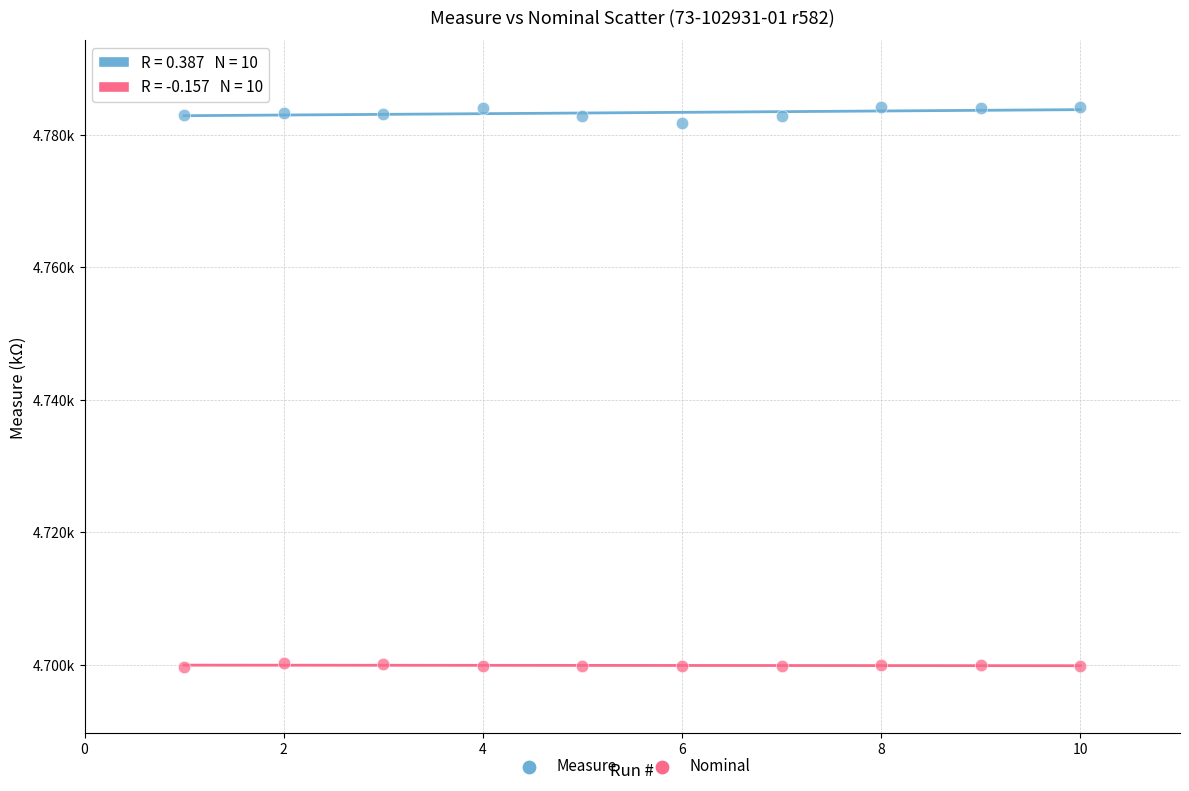

Which series contains the highest Y value?

Measure